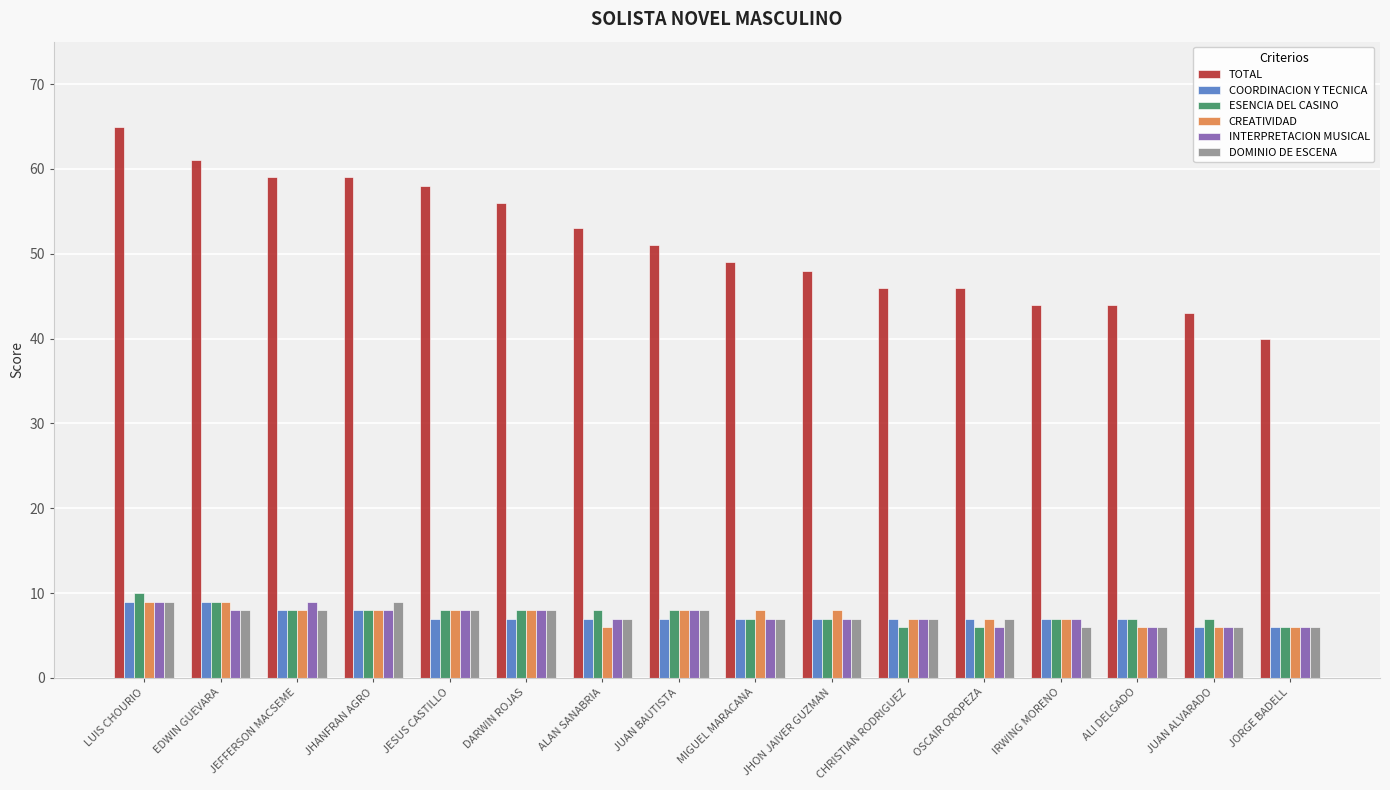

Where does the INTERPRETACION MUSICAL series first go above 7?

LUIS CHOURIO